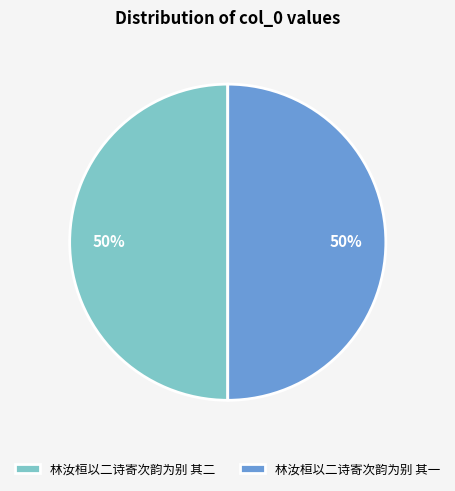

To the nearest percent, what percentage of the pie is 林汝桓以二诗寄次韵为别 其二?

50%